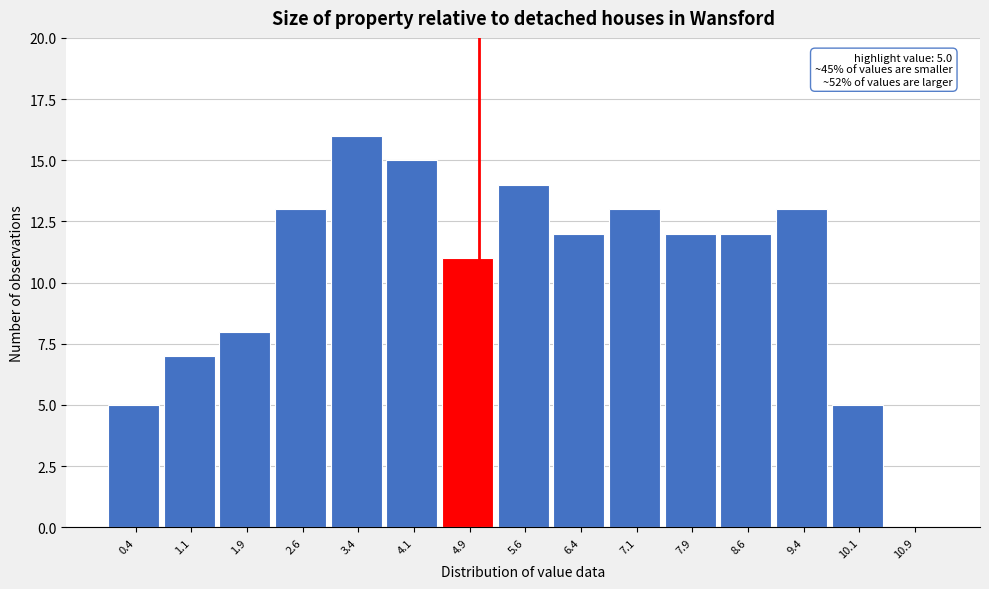

Which range on the x-axis has the tallest bar?

3.00 to 3.75